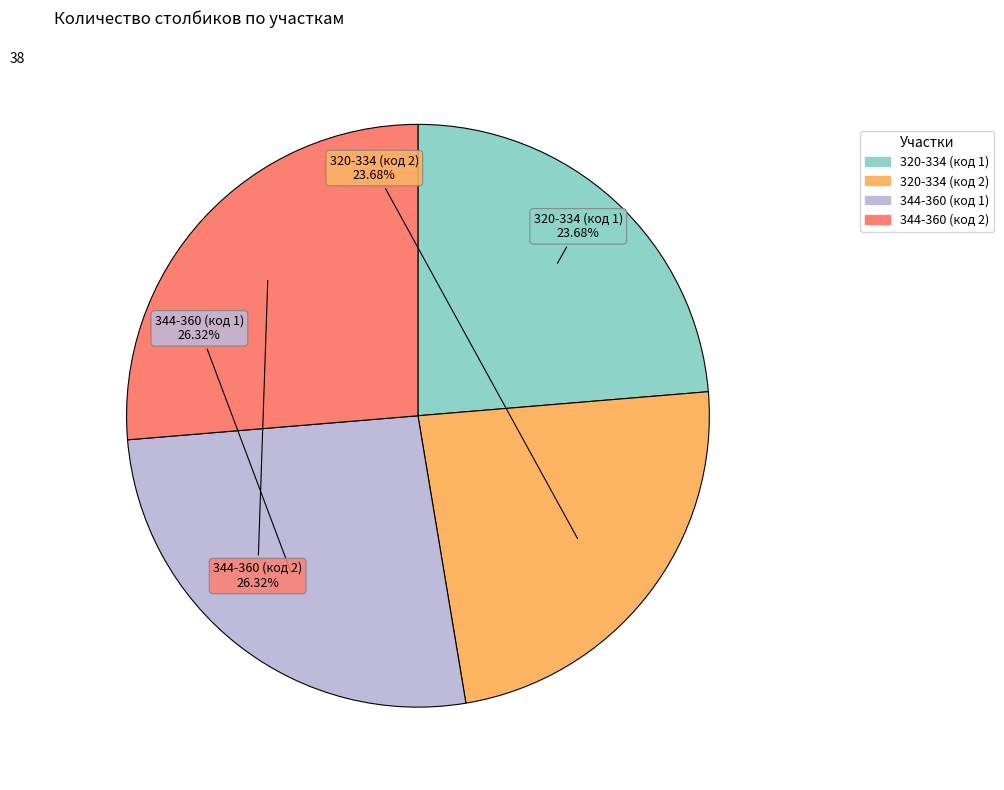

The 344-360 (код 1) slice represents 26% of the pie. True or false?

True